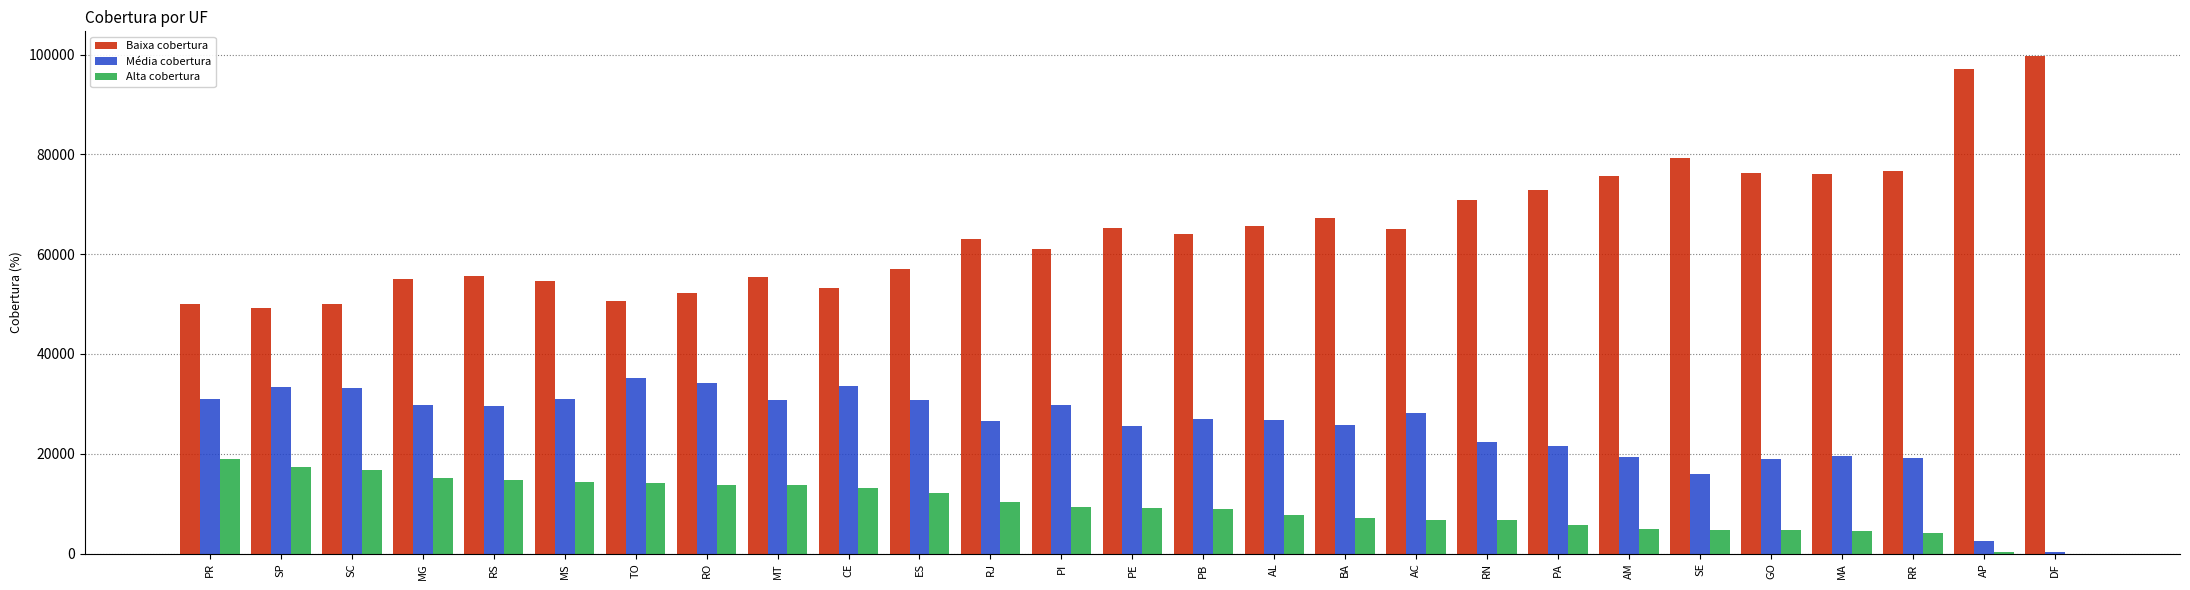

What is the difference between the Média cobertura values at MG and SP?

3639.7